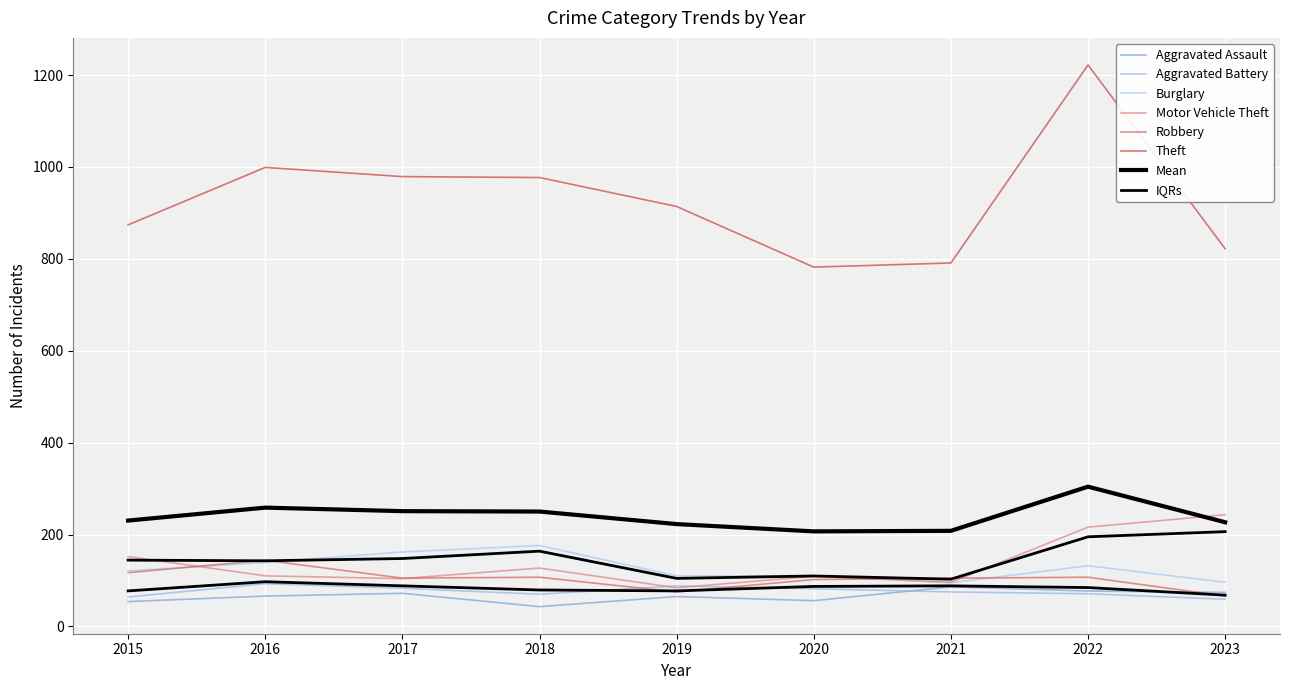

How many lines are shown in the chart?

6